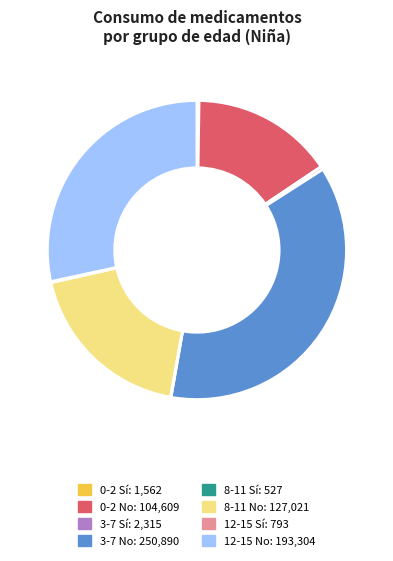

Is 3-7 Sí the majority of the pie?

No